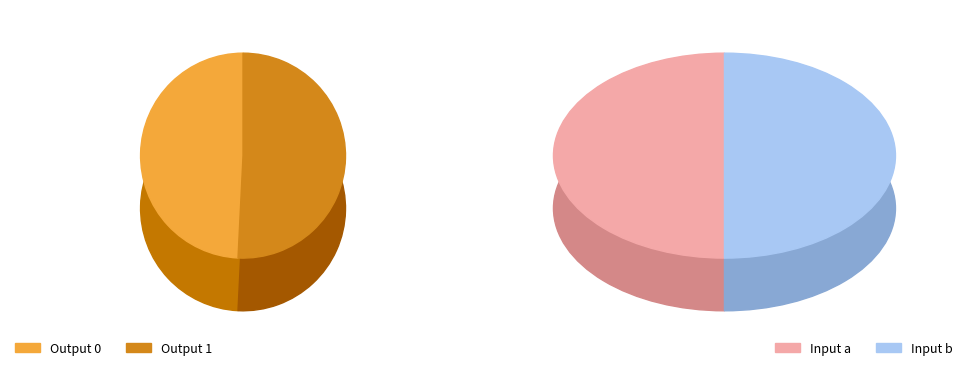

What is the change in value from 0 to 1?

+1